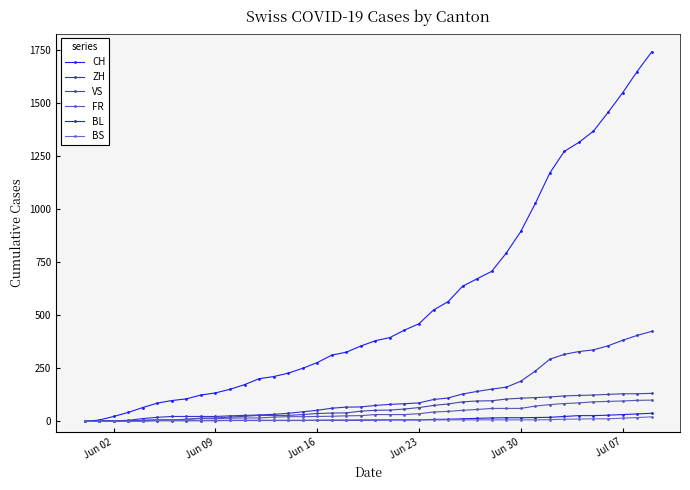

How many categories are shown in the chart?

40